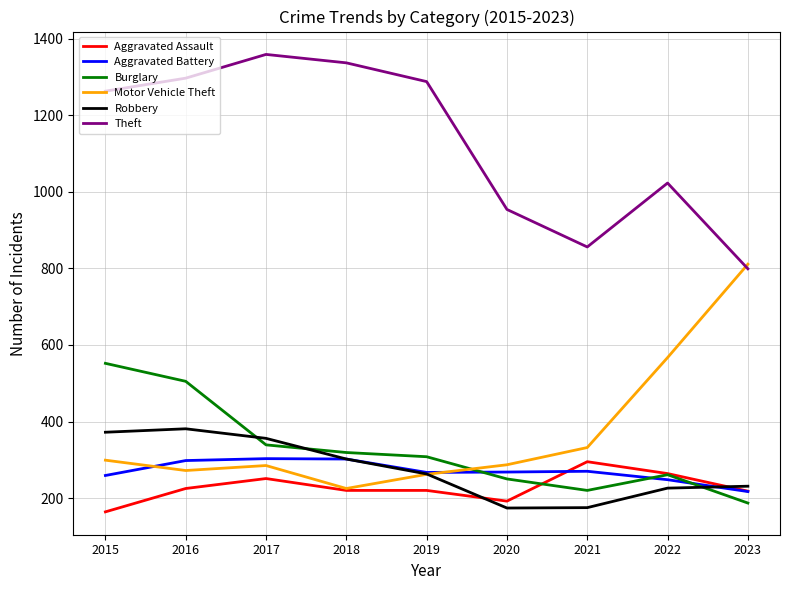

Which series has the largest total across all categories?

Theft